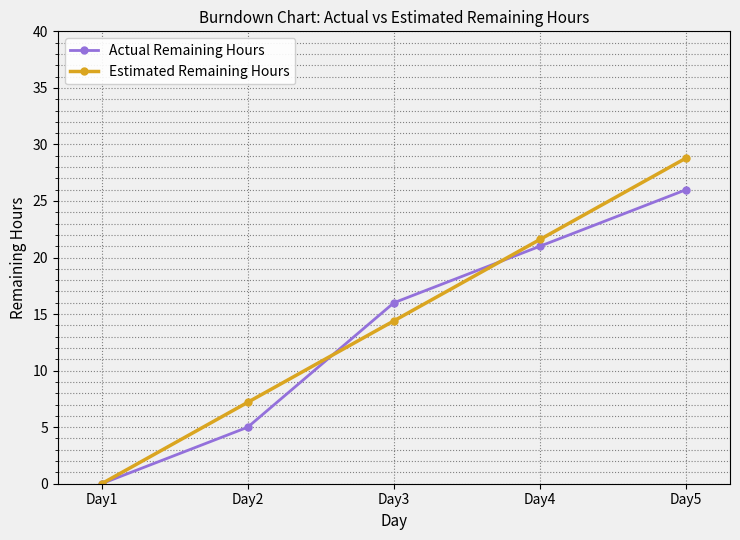

What is the difference between the second highest and minimum values in the Estimated Remaining Hours series?

21.6